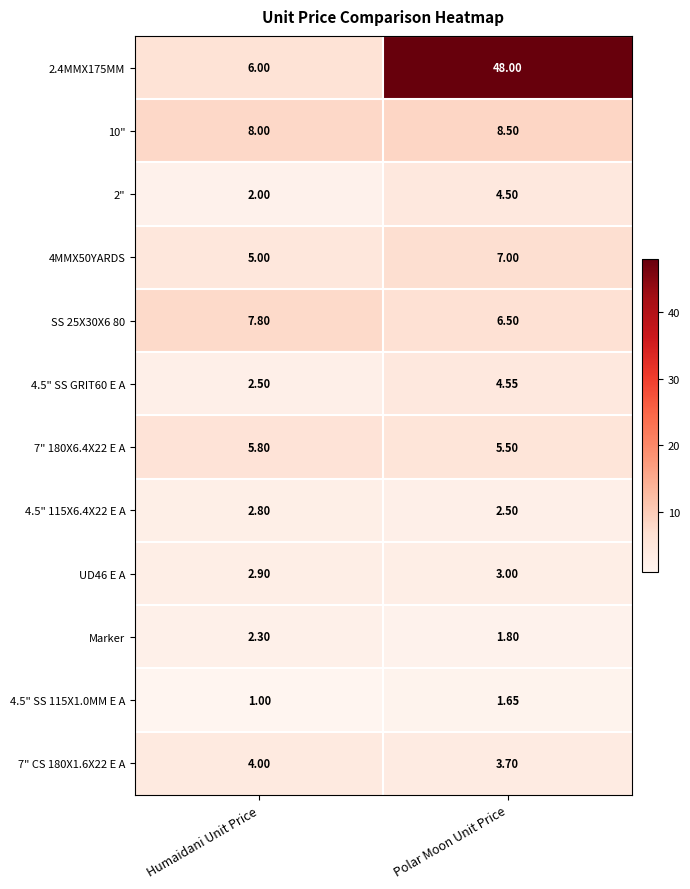

Rank the series by their maximum value, from highest to lowest.

2.4MMX175MM, 10", SS 25X30X6 80, 4MMX50YARDS, 7" 180X6.4X22 E A, 4.5" SS GRIT60 E A, 2", 7" CS 180X1.6X22 E A, UD46 E A, 4.5" 115X6.4X22 E A, Marker, 4.5" SS 115X1.0MM E A